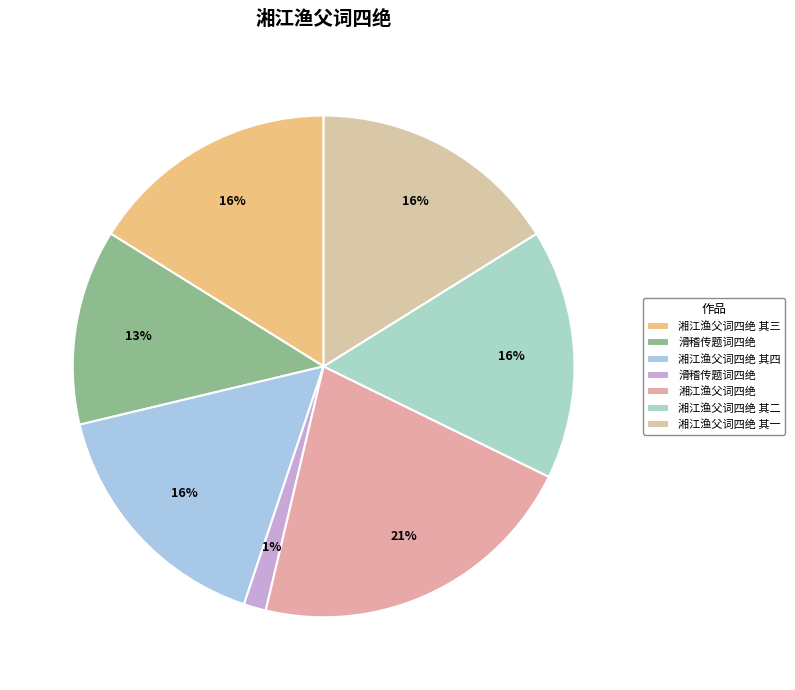

Is there a majority slice in this chart?

No